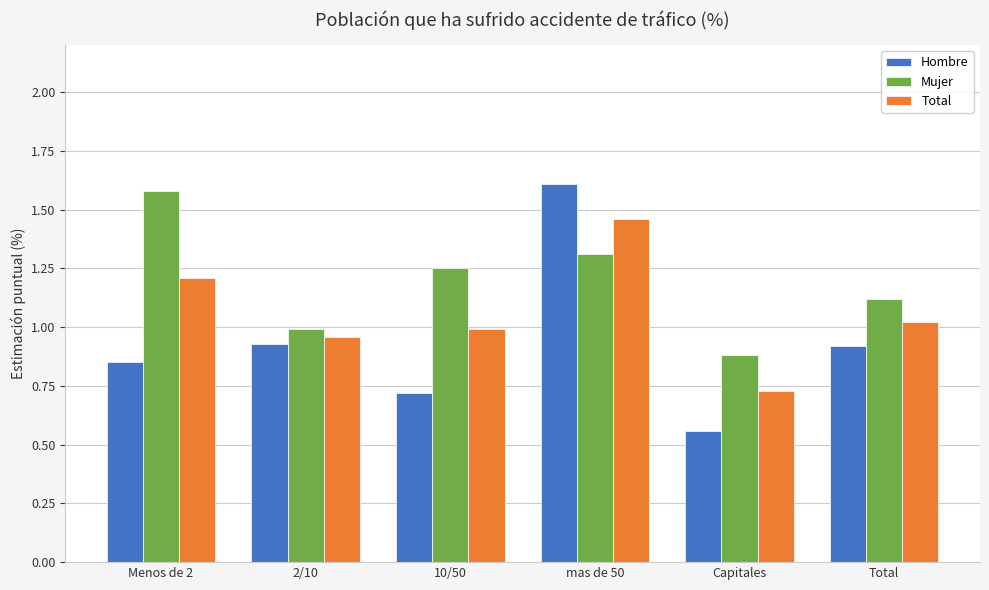

What is the total value across all series at mas de 50?

4.4